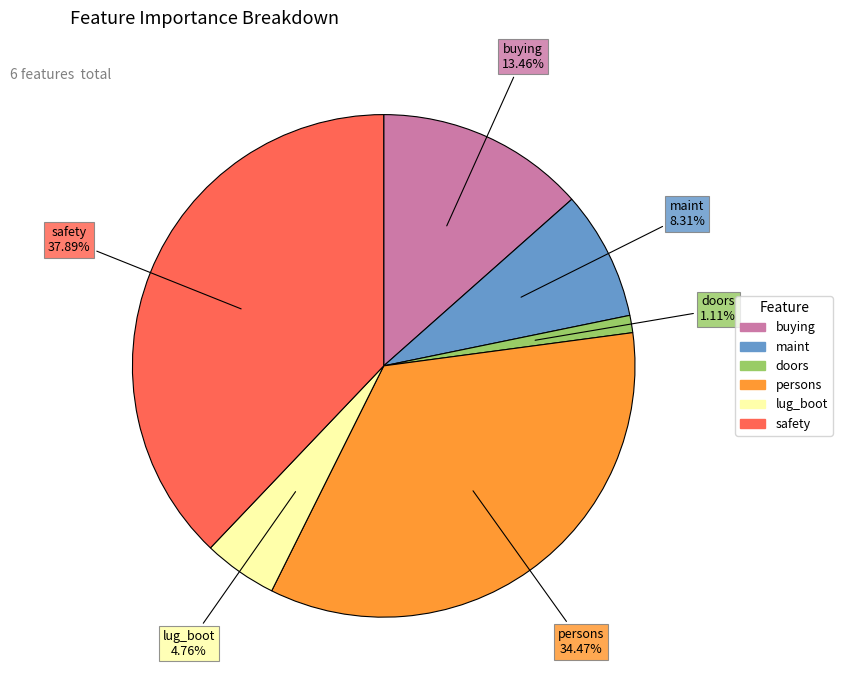

What percentage is the persons slice, to the nearest percent?

34%